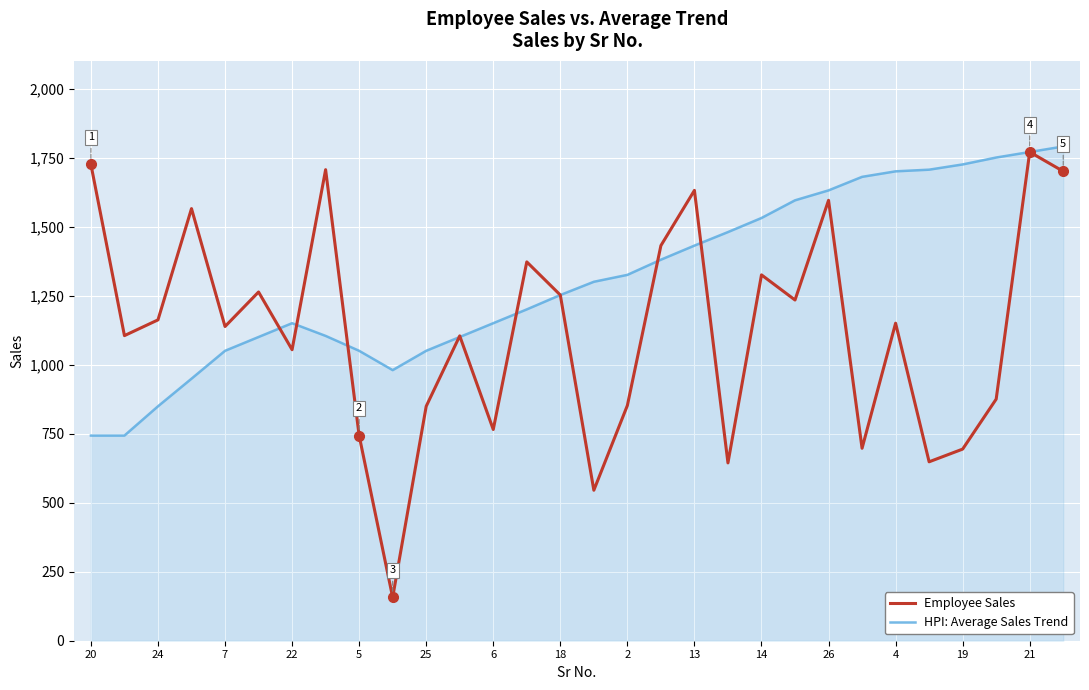

Which series has the largest range (max minus min)?

Employee Sales